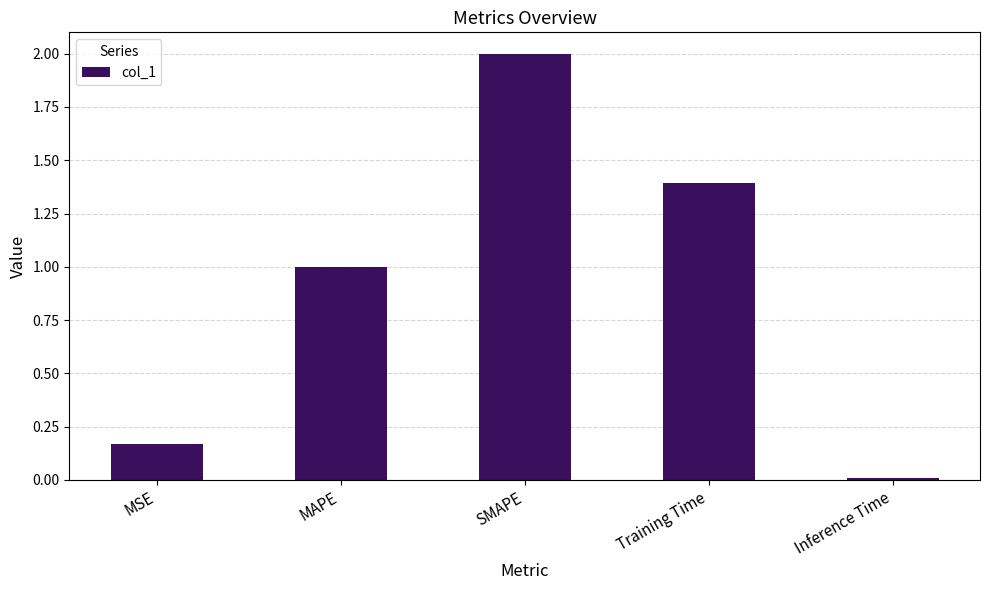

Read the value at SMAPE.

2.0